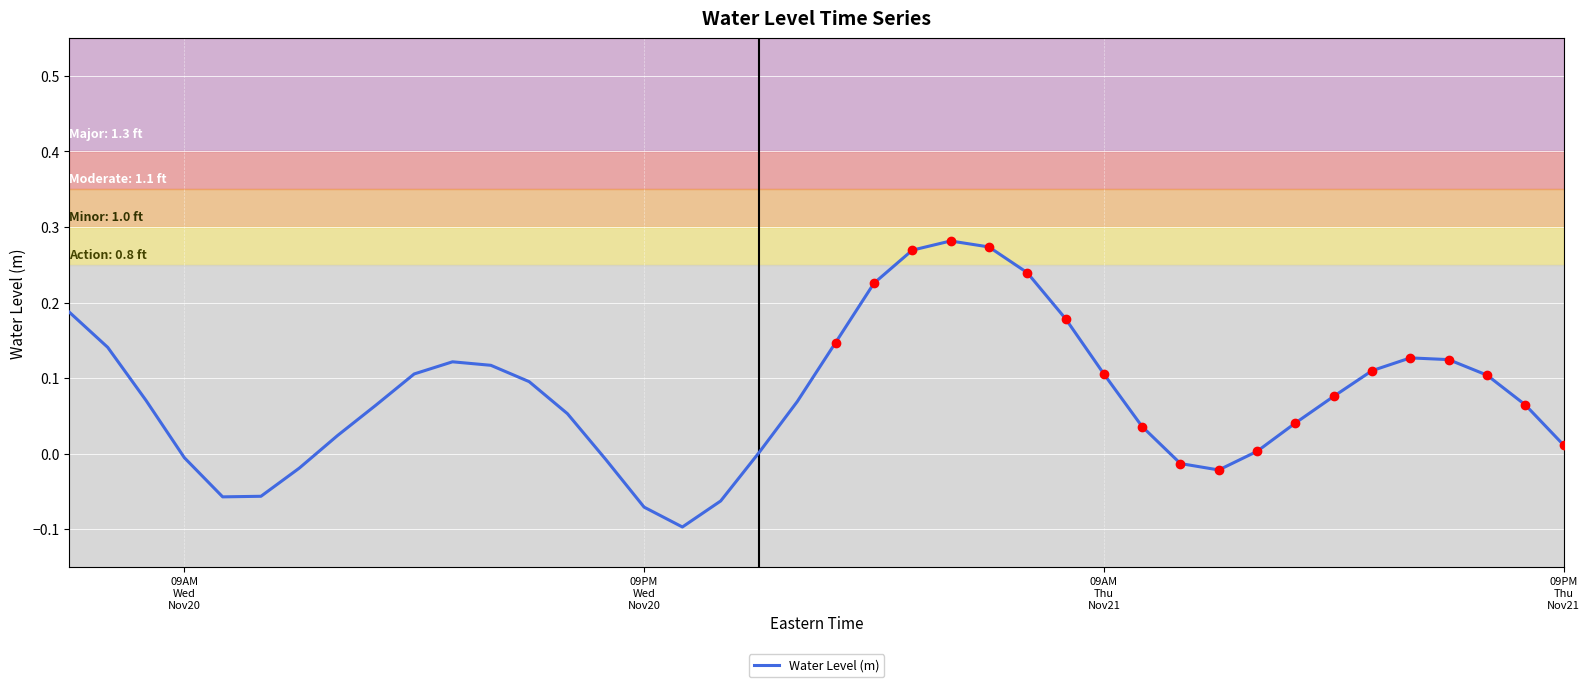

How many distinct data groups are displayed?

1